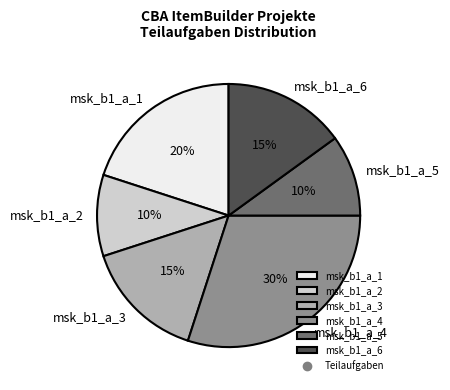

Count the number of slices in the pie.

6